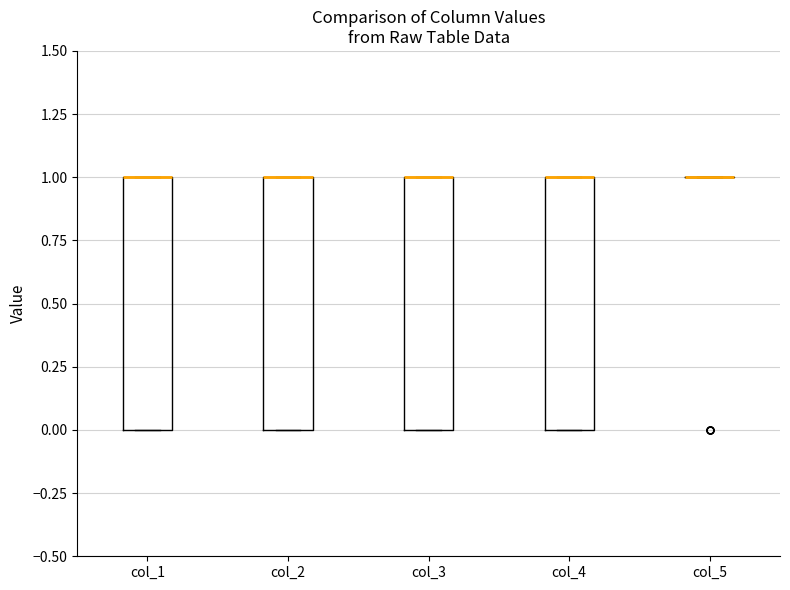

Reading left to right, transcribe this box plot: for each box, give where its median line is, the range the box spans, and where its two whiskers end, as read against the y-axis. The values are not printed on the chart, so give them approximately, as read against the axis.

col_1: median 1 (drawn on the box's upper edge), box 0 to 1, whiskers 0 to 1
col_2: median 1 (drawn on the box's upper edge), box 0 to 1, whiskers 0 to 1
col_3: median 1 (drawn on the box's upper edge), box 0 to 1, whiskers 0 to 1
col_4: median 1 (drawn on the box's upper edge), box 0 to 1, whiskers 0 to 1
col_5: box collapsed to a line at 1, whiskers 1 to 1